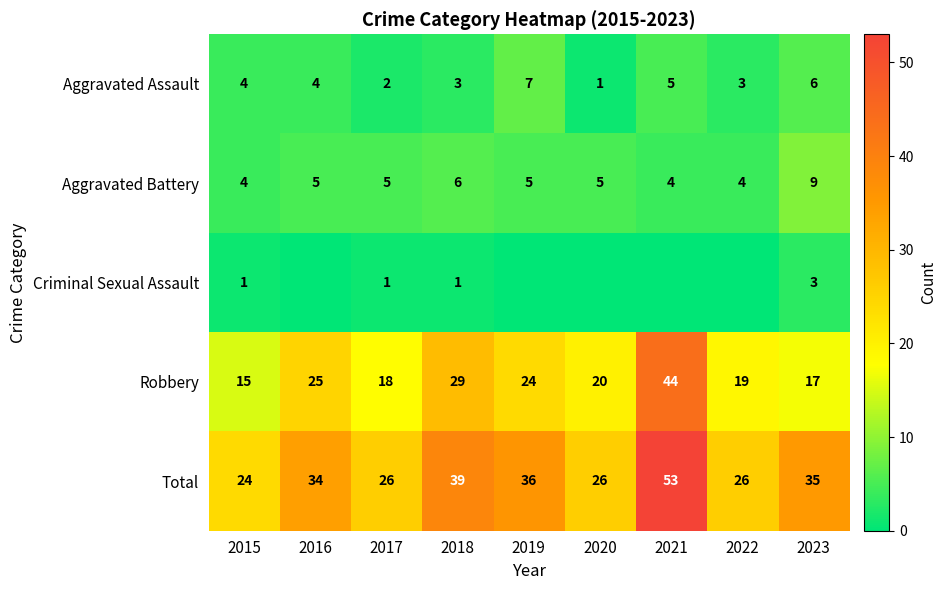

What is the difference between the second highest and minimum values in the Aggravated Assault series?

5